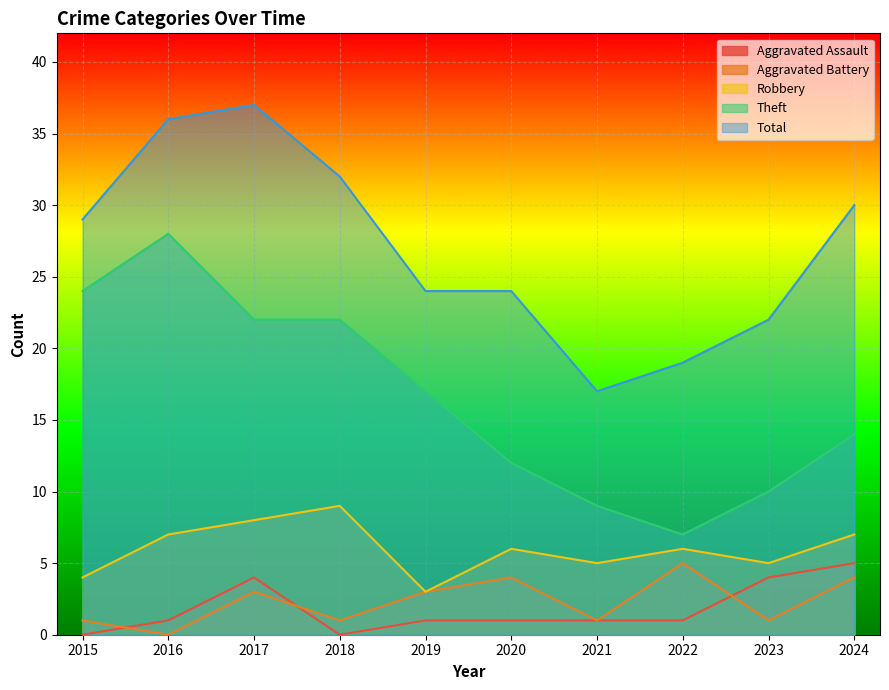

The value of Theft at 2023 is 2. True or false?

False